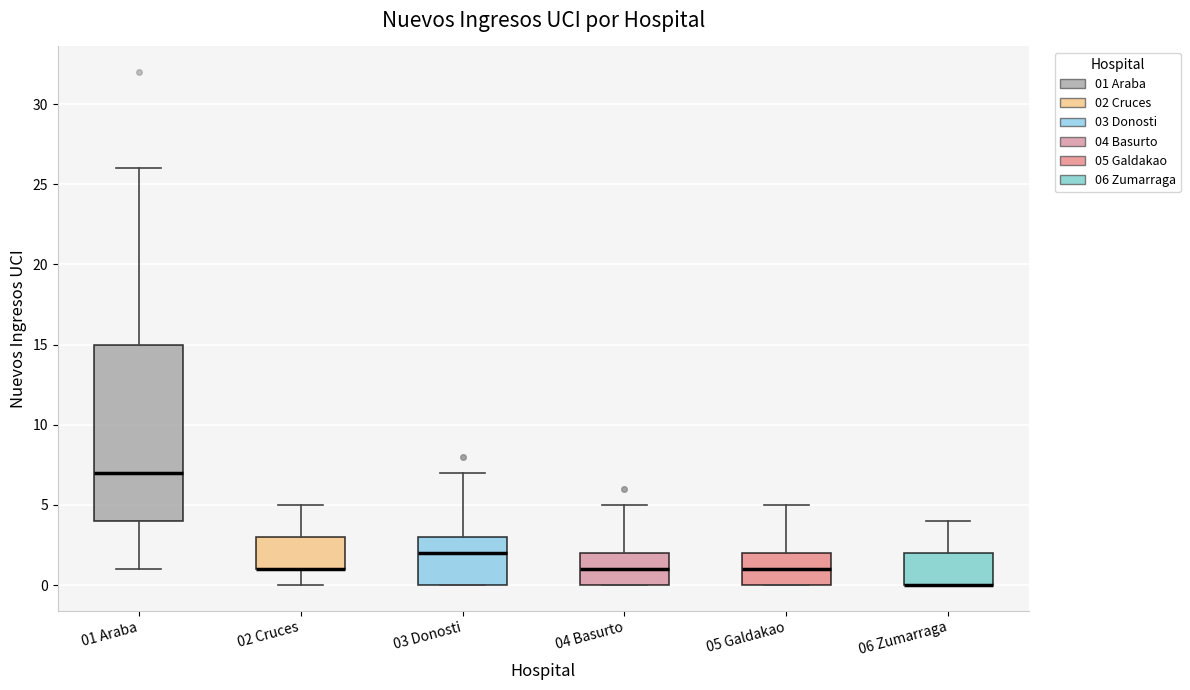

Where is the lower edge of the box for 01 Araba on the y-axis? The values are not printed on the chart, so give them approximately, as read against the axis.

4